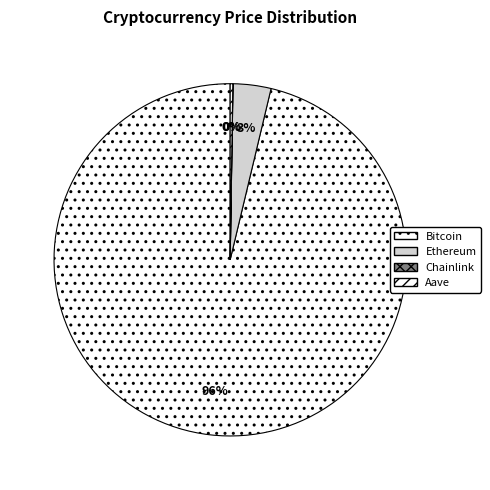

What is the change in value from Chainlink to Aave?

+275.1